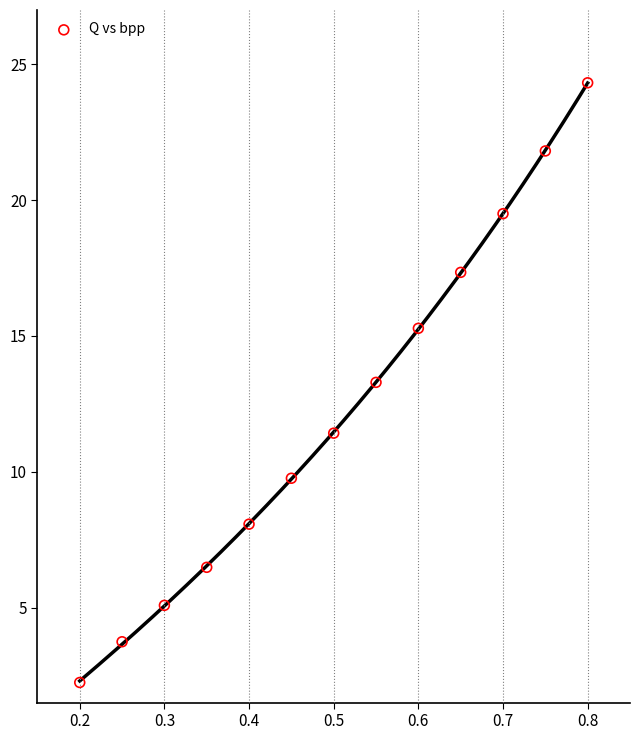

What is the range of X values (max minus min)?

0.6